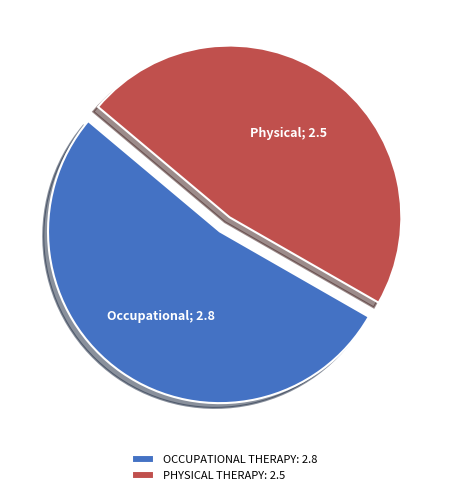

What is the smallest slice in the pie chart?

PHYSICAL THERAPY